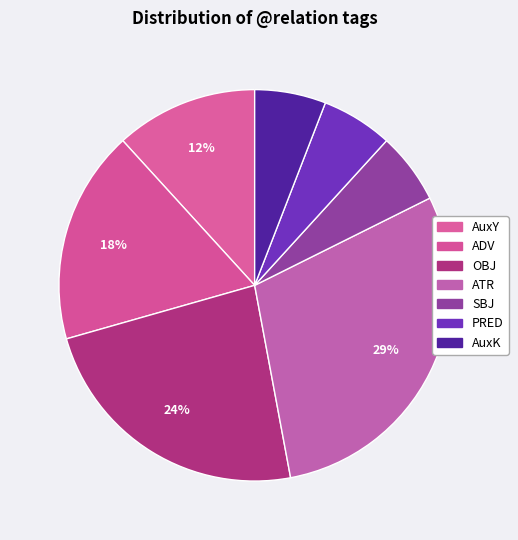

How many segments does this pie chart have?

7